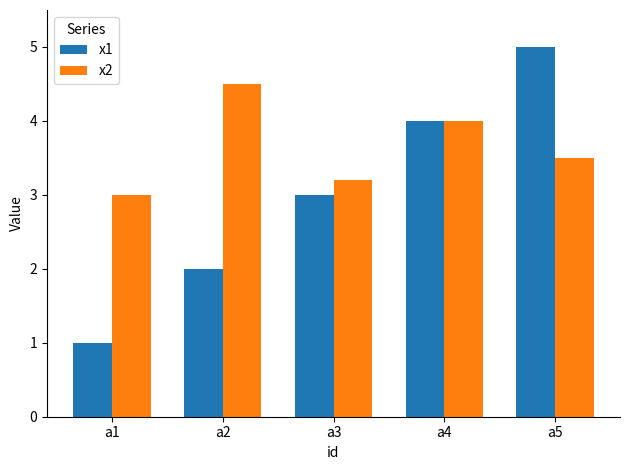

What is the lowest value of the x1 series?

1.0